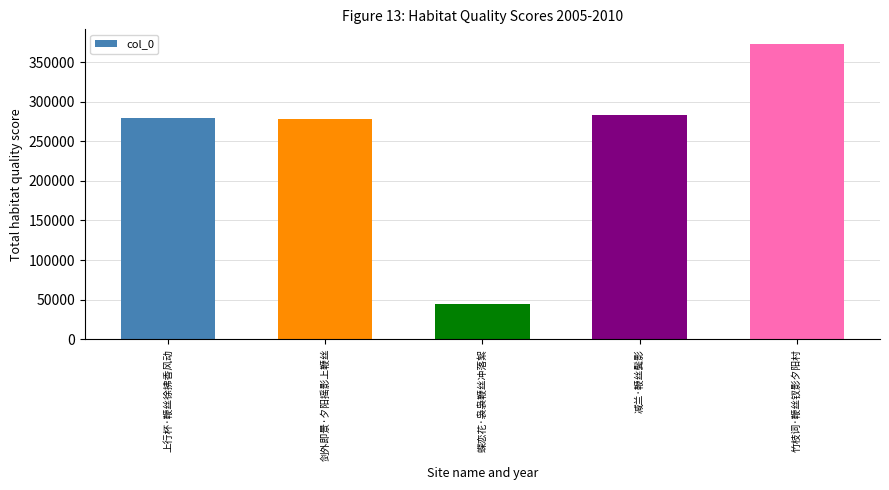

Which has a higher value, 剑外即景·夕阳摇影上鞭丝 or 竹枝词·鞭丝钗影夕阳村?

竹枝词·鞭丝钗影夕阳村